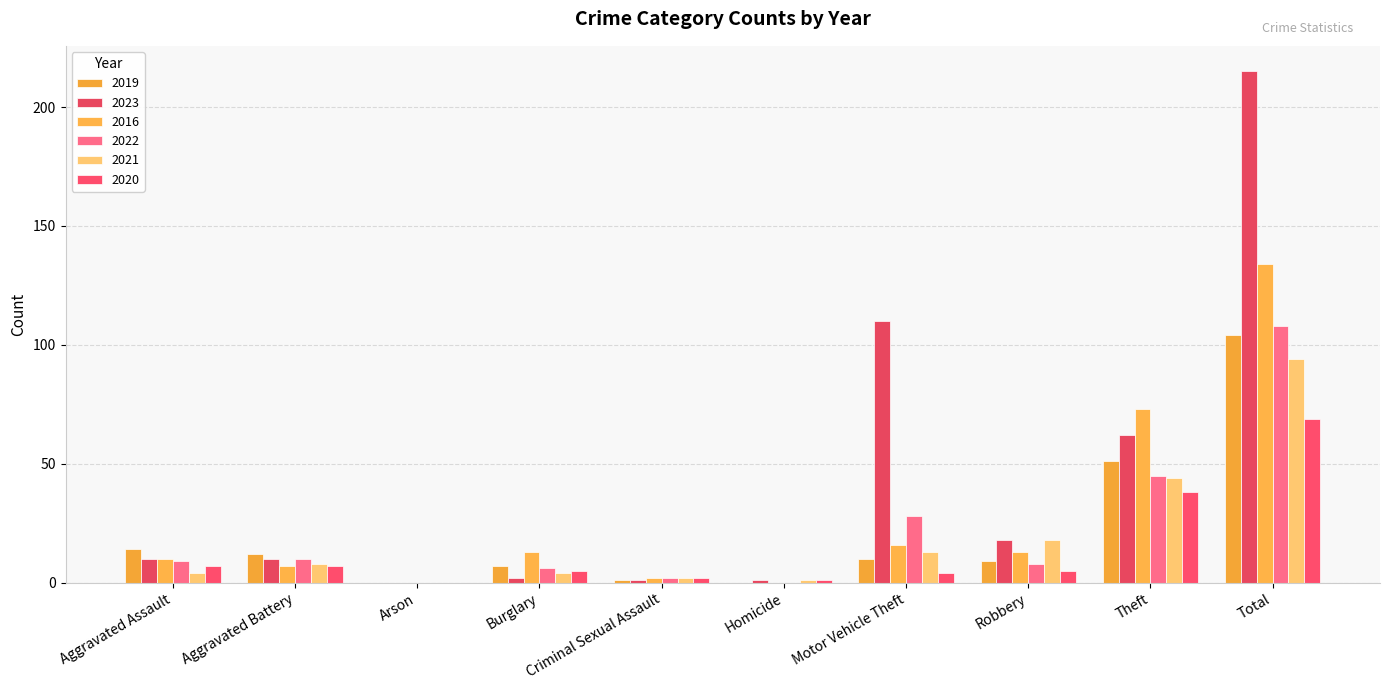

Does the chart contain stacked bars?

No